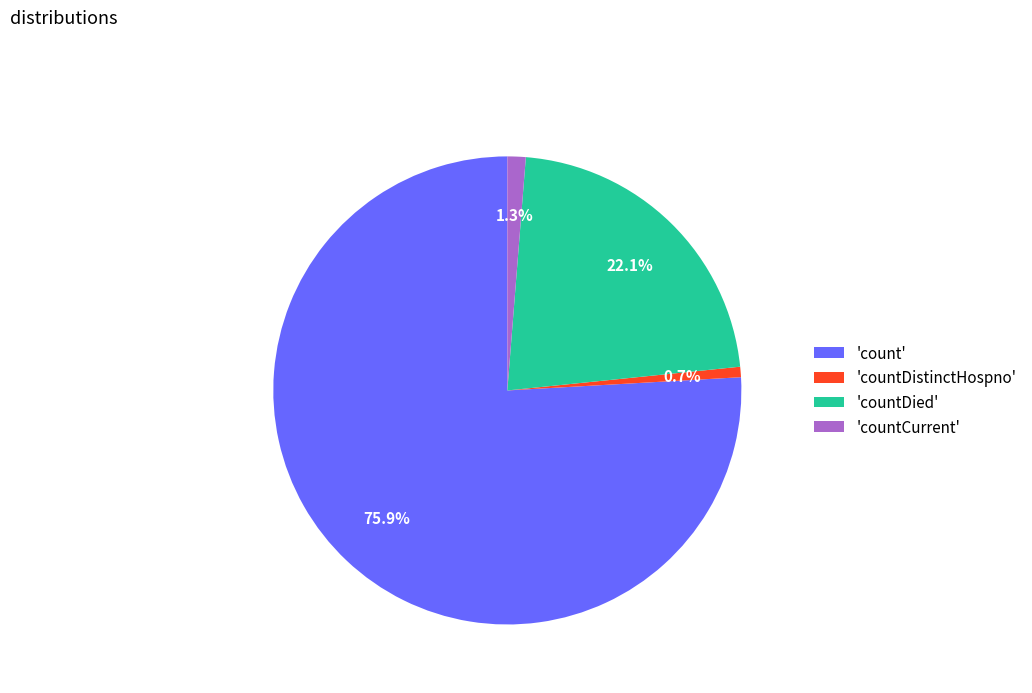

Rank the categories by value from highest to lowest.

'count', 'countDied', 'countCurrent', 'countDistinctHospno'